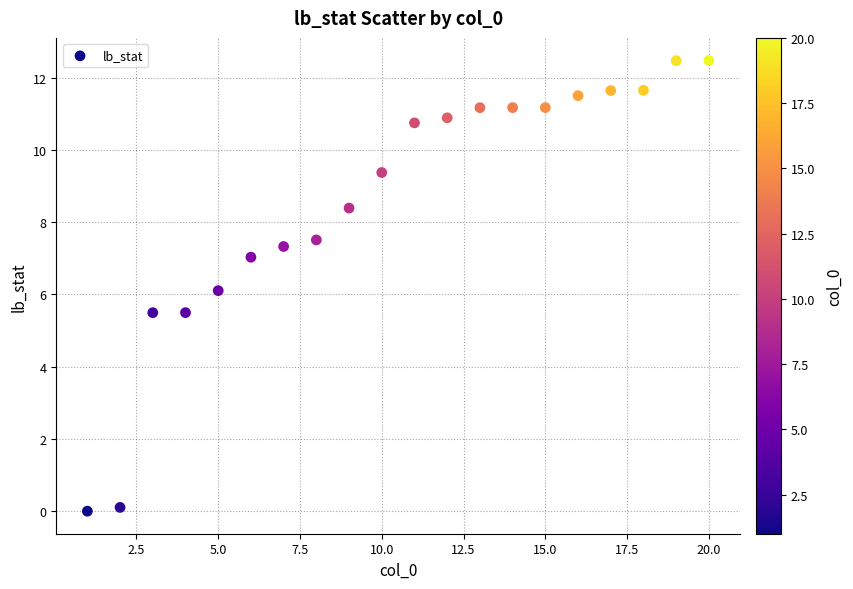

What is the range of X values (max minus min)?

19.0